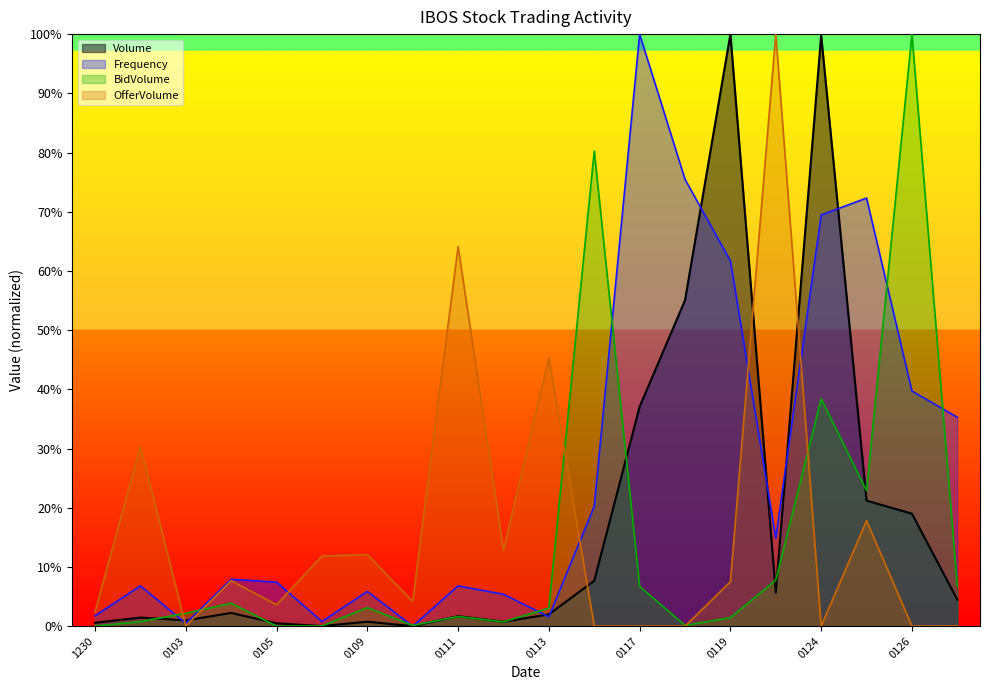

What is the maximum value shown in the chart?

100.0